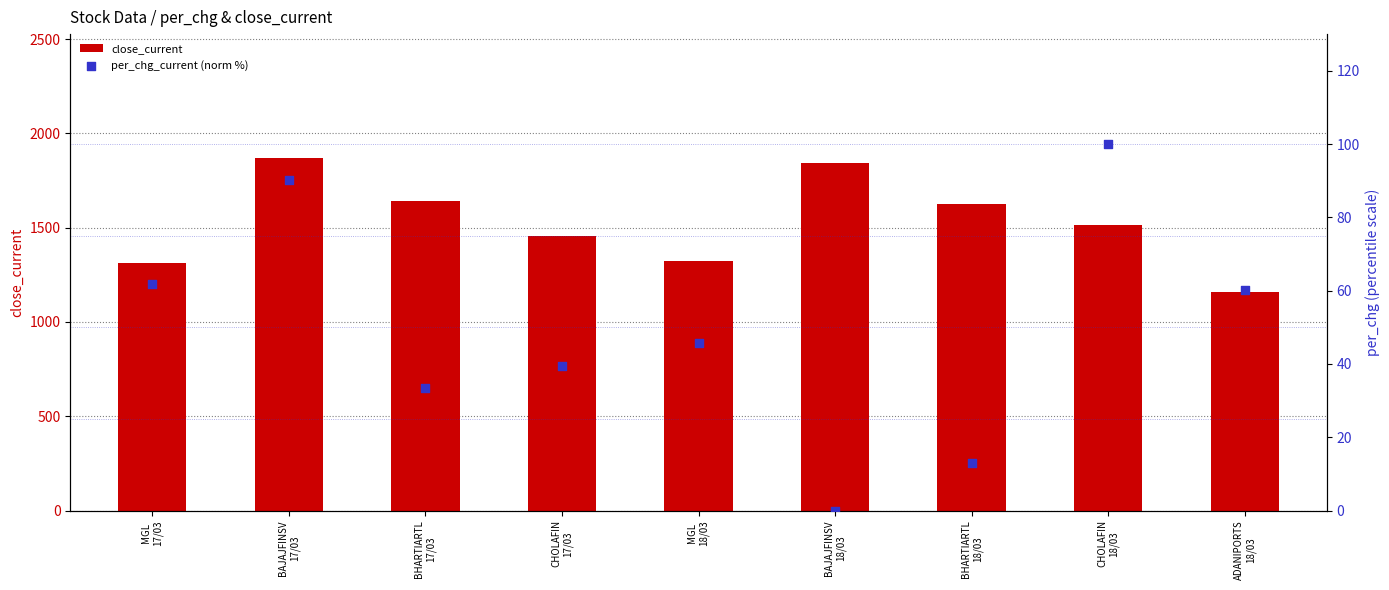

What is the total value across all series at BHARTIARTL
18/03?

1640.3